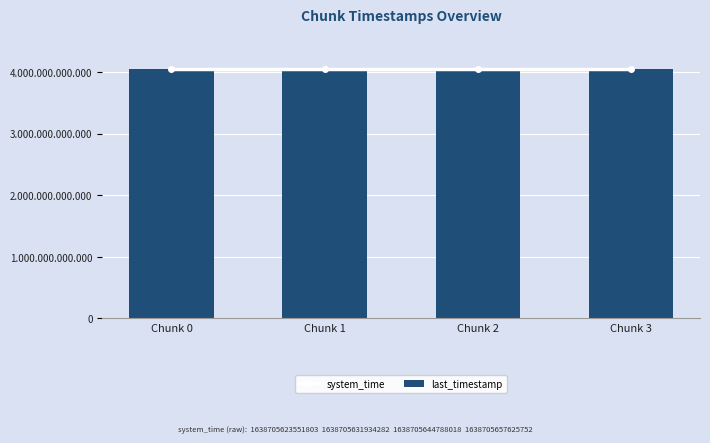

What is the value of the last_timestamp bar at the 1st from the left?

4053252294524.0